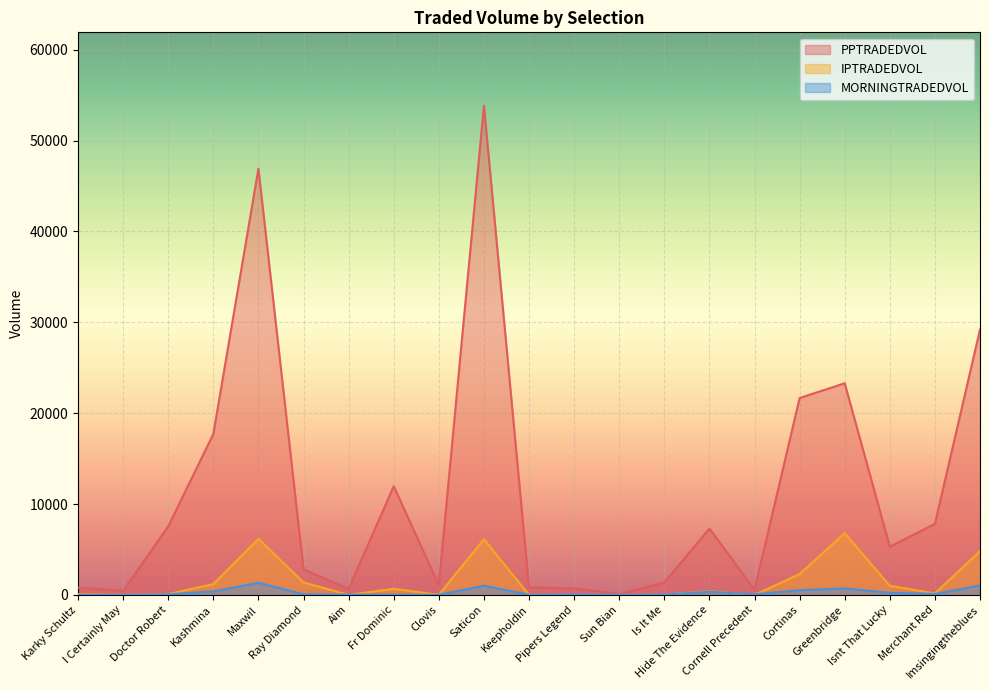

True or false: MORNINGTRADEDVOL and PPTRADEDVOL cross at least once.

False